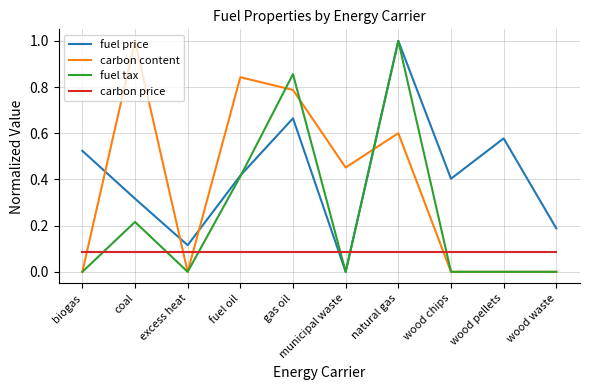

Is it true that fuel tax equals 0.7 at wood pellets?

False